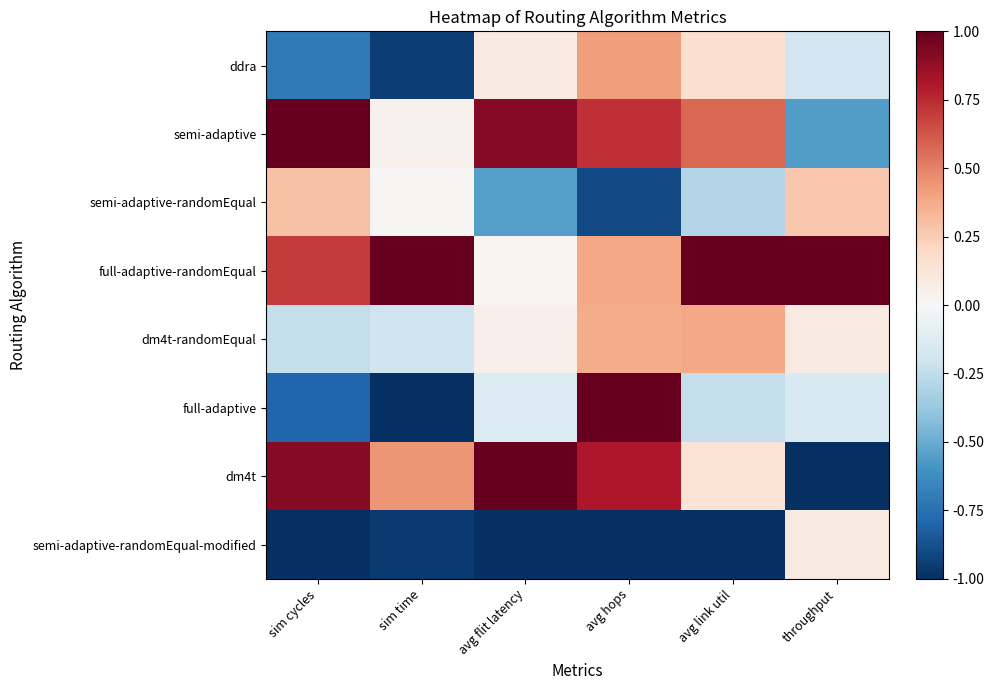

Reading left to right, transcribe all the data shown in this chart.

ddra: sim cycles=-0.7	sim time=-0.9	avg flit latency=0.1	avg hops=0.4	avg link util=0.2	throughput=-0.2
semi-adaptive: sim cycles=1.0	sim time=0.0	avg flit latency=0.9	avg hops=0.7	avg link util=0.6	throughput=-0.6
semi-adaptive-randomEqual: sim cycles=0.3	sim time=0.0	avg flit latency=-0.5	avg hops=-0.9	avg link util=-0.3	throughput=0.3
full-adaptive-randomEqual: sim cycles=0.7	sim time=1.0	avg flit latency=0.0	avg hops=0.4	avg link util=1.0	throughput=1.0
dm4t-randomEqual: sim cycles=-0.2	sim time=-0.2	avg flit latency=0.0	avg hops=0.4	avg link util=0.4	throughput=0.1
full-adaptive: sim cycles=-0.8	sim time=-1.0	avg flit latency=-0.1	avg hops=1.0	avg link util=-0.2	throughput=-0.2
dm4t: sim cycles=0.9	sim time=0.4	avg flit latency=1.0	avg hops=0.8	avg link util=0.1	throughput=-1.0
semi-adaptive-randomEqual-modified: sim cycles=-1.0	sim time=-1.0	avg flit latency=-1.0	avg hops=-1.0	avg link util=-1.0	throughput=0.1